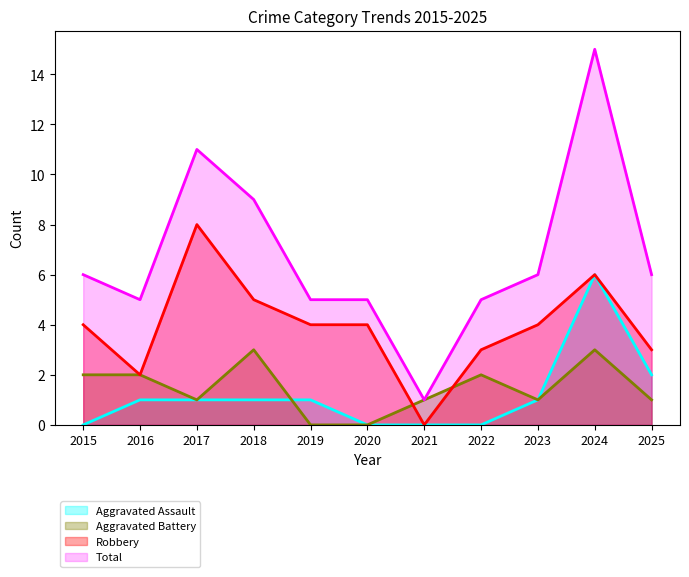

What is the difference between the Aggravated Assault values at 2023 and 2021?

1